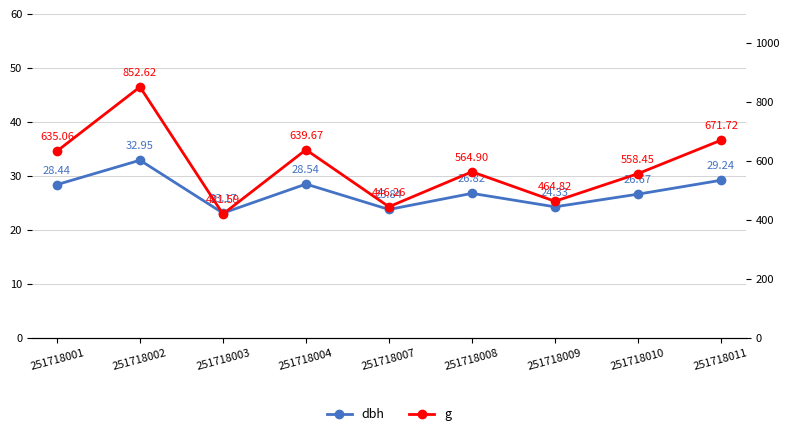

Where is the first local maximum for g?

251718002